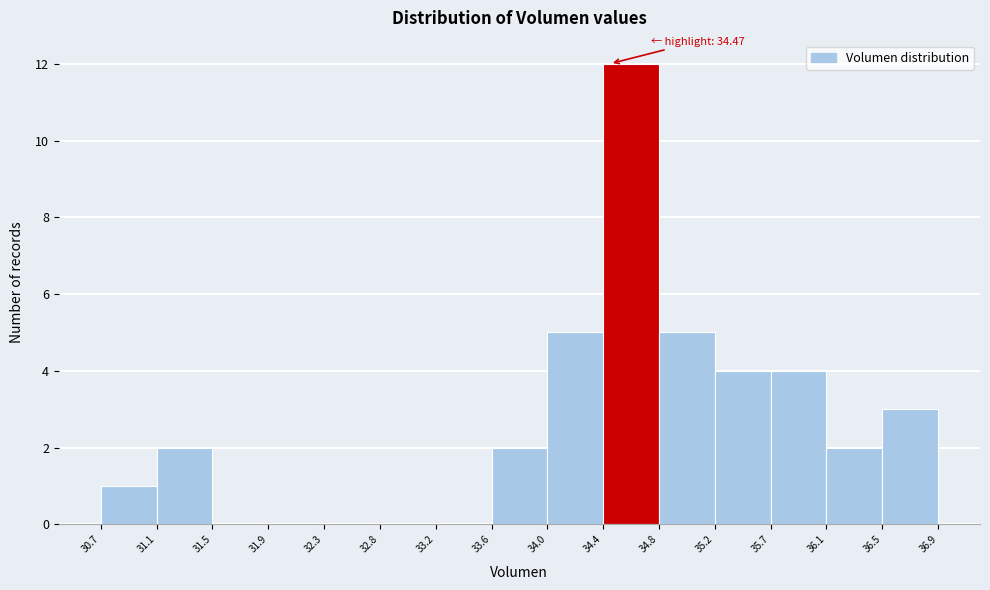

Over which range of the x-axis is the bar tallest?

34.4 to 34.8